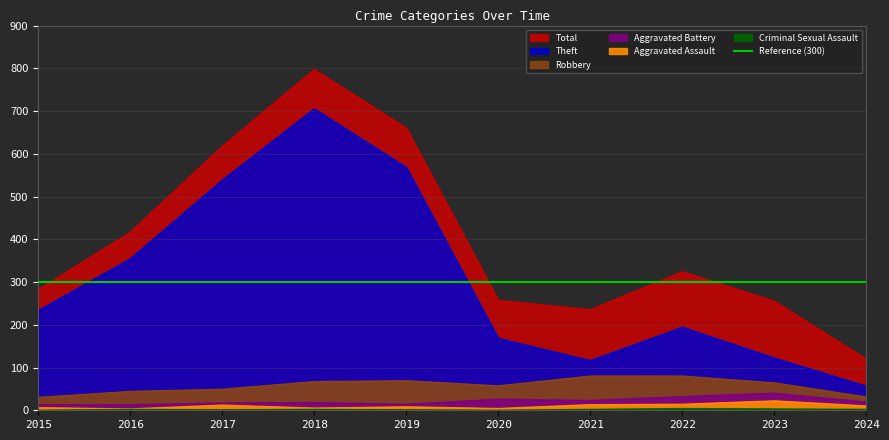

True or false: Aggravated Battery and Robbery intersect in this chart.

False